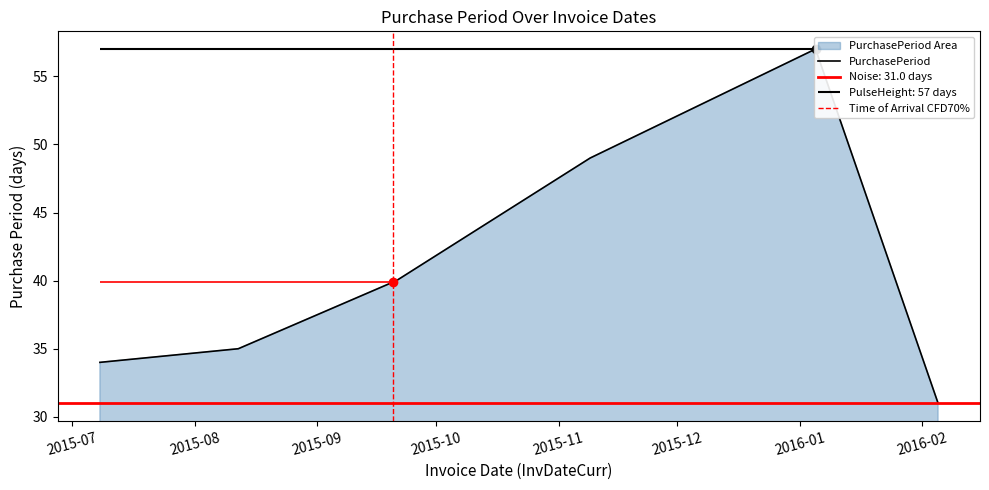

Where does the data first go above 40?

2015-11-09